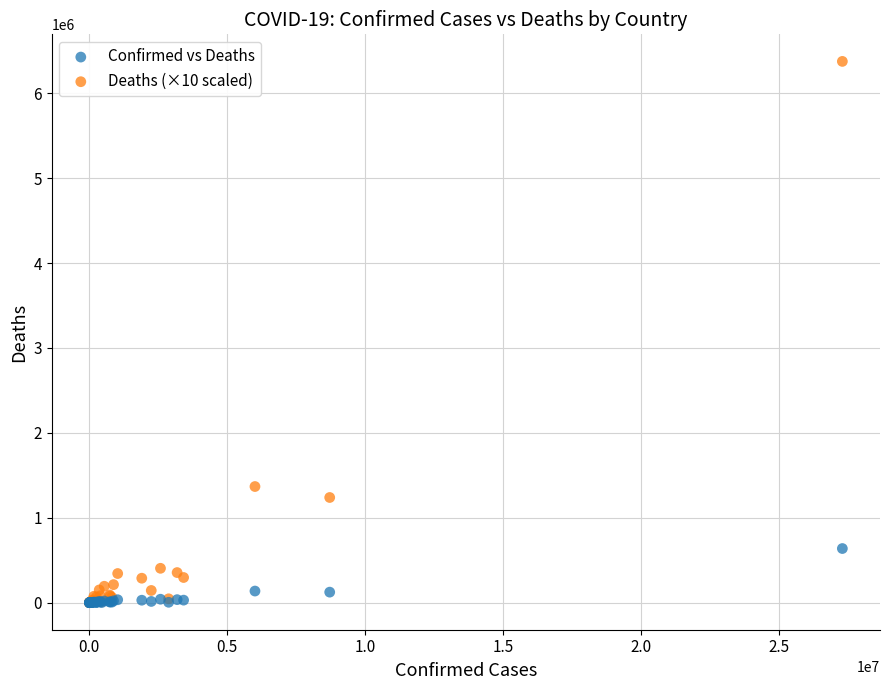

Which series has the widest spread of Y values?

Deaths (×10 scaled)